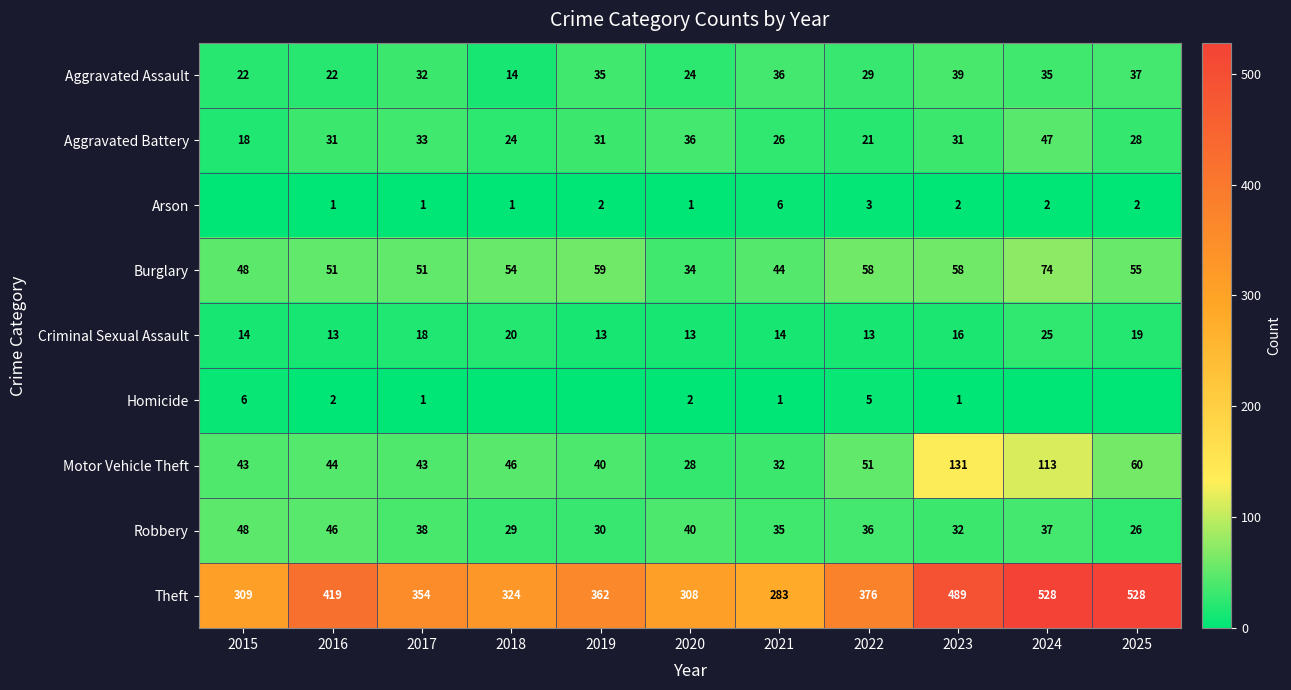

Which has a higher value, 2020 or 2023?

2023